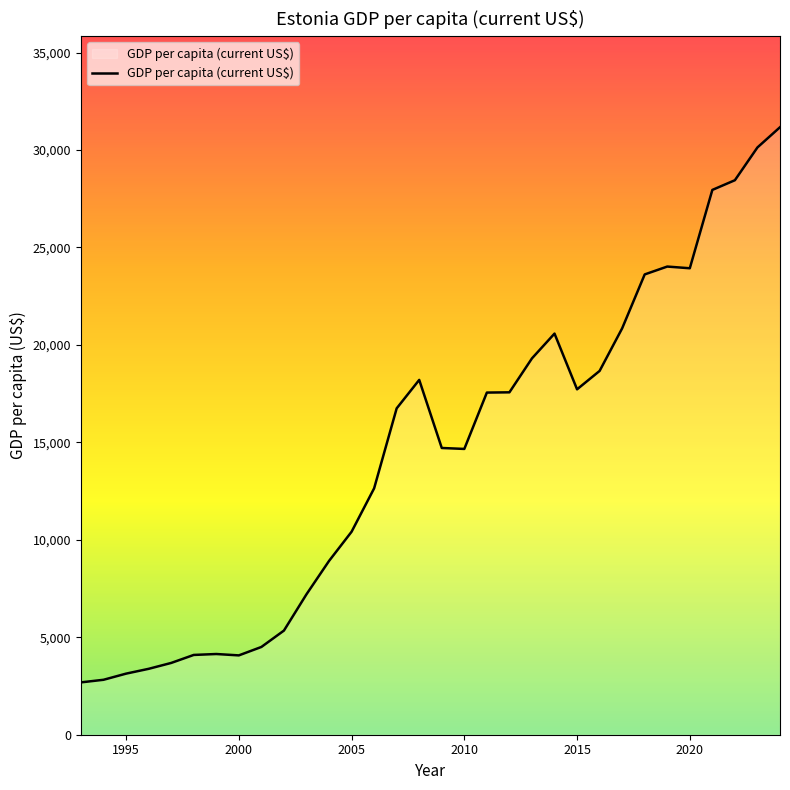

What is the difference between the maximum and minimum values?

28484.2